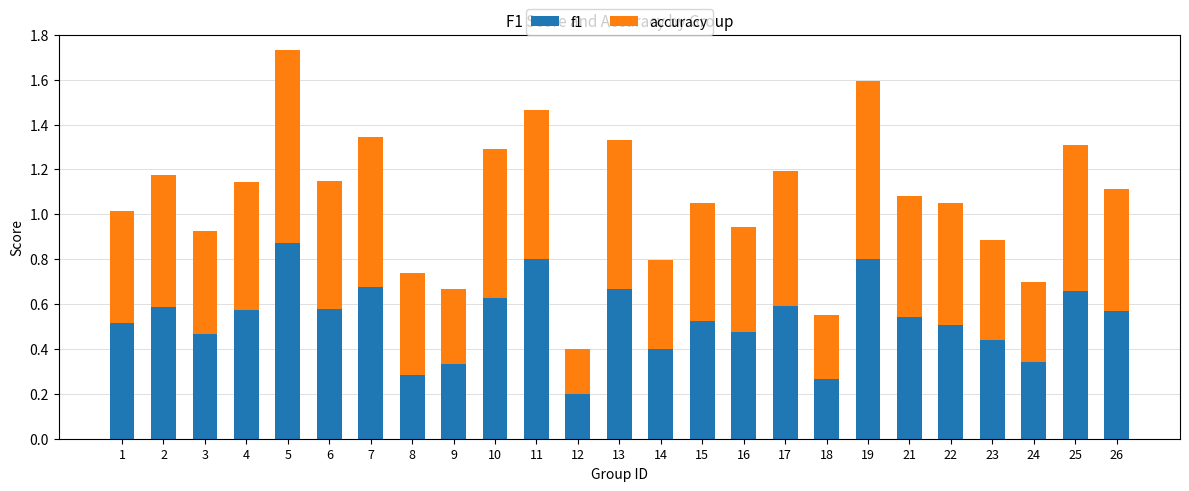

How many distinct data groups are displayed?

2